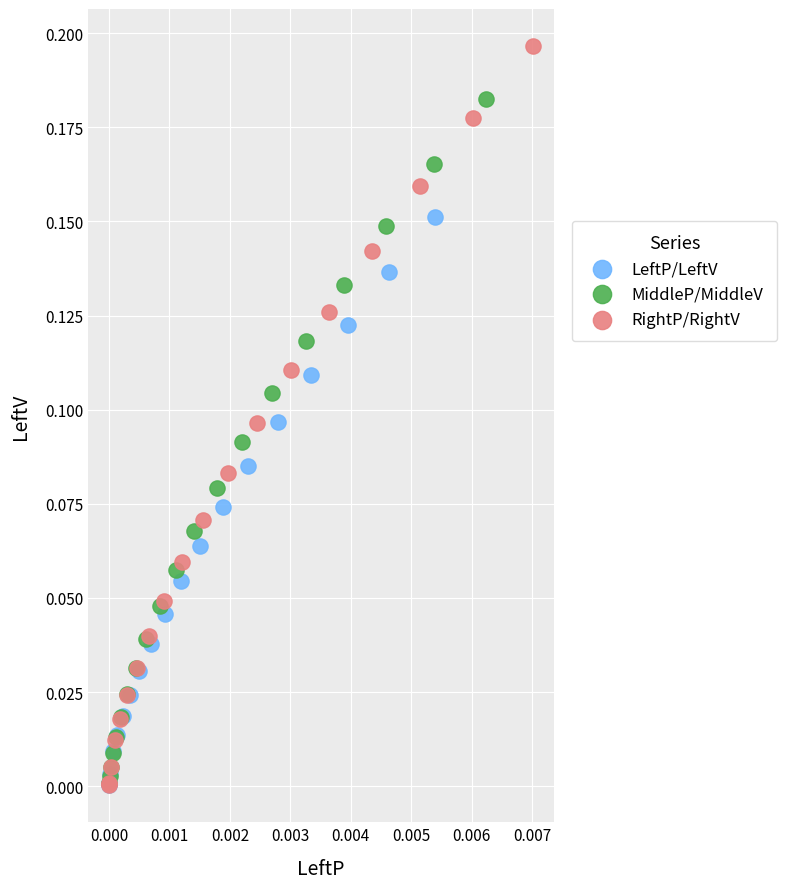

Which series has the widest spread of Y values?

RightP/RightV